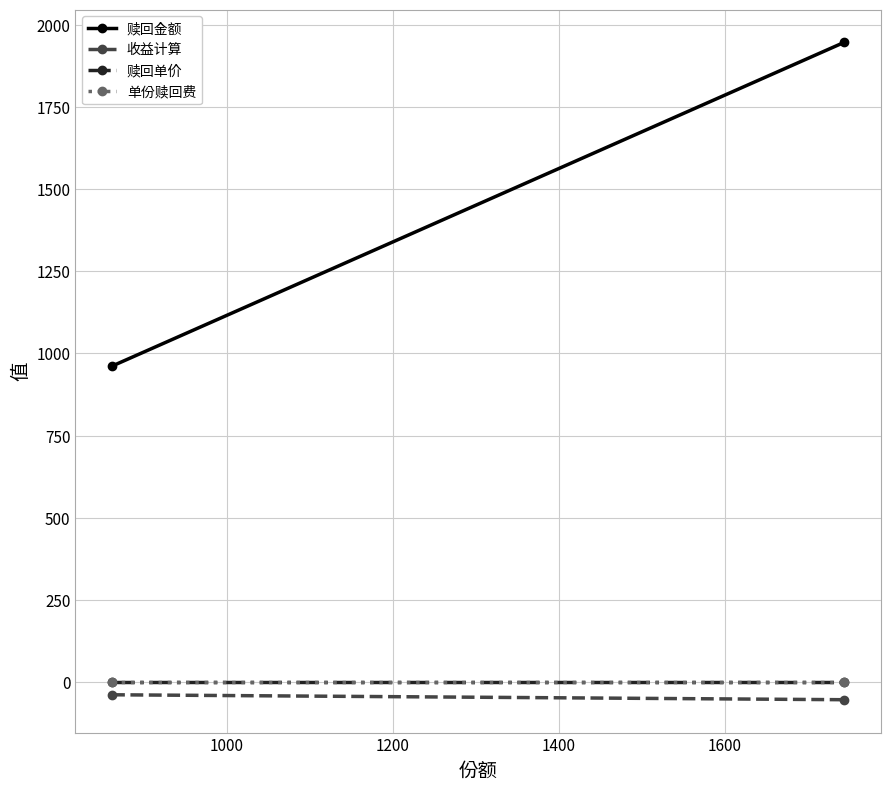

The 单份赎回费 series shows 0.0 at 1000. True or false?

False